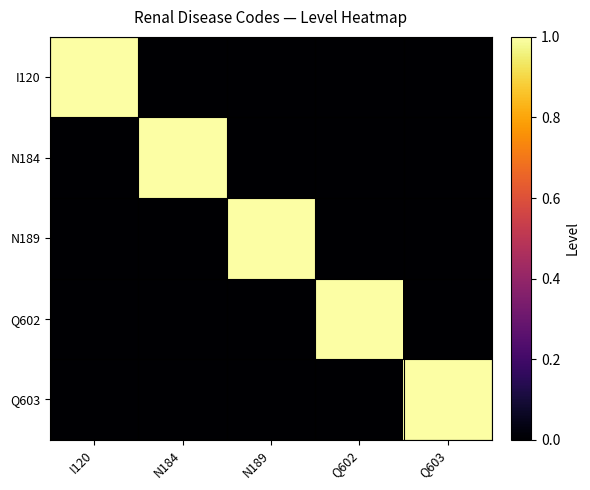

Reading right to left, extract all data points from this chart.

I120: Q603=0	Q602=0	N189=0	N184=0	I120=1
N184: Q603=0	Q602=0	N189=0	N184=1	I120=0
N189: Q603=0	Q602=0	N189=1	N184=0	I120=0
Q602: Q603=0	Q602=1	N189=0	N184=0	I120=0
Q603: Q603=1	Q602=0	N189=0	N184=0	I120=0